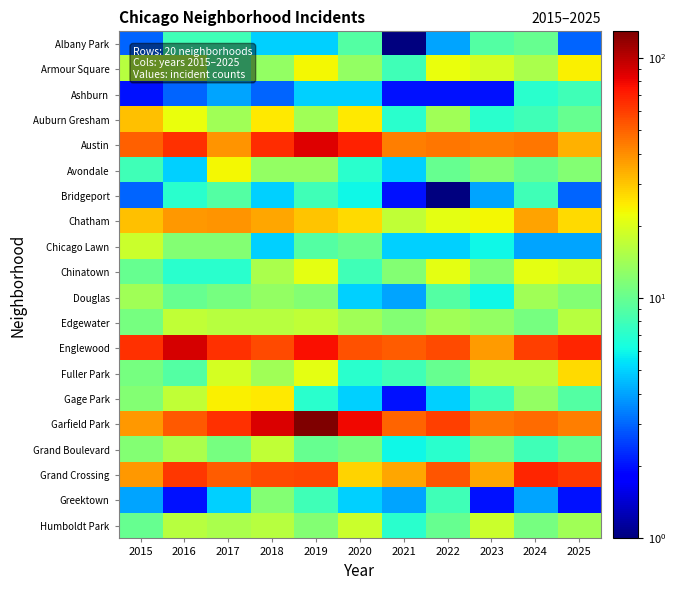

Reading right to left, transcribe all the data shown in this chart.

Albany Park: 2025=3	2024=10	2023=9	2022=4	2021=1	2020=9	2019=5	2018=5	2017=8	2016=8	2015=3
Armour Square: 2025=24	2024=15	2023=19	2022=22	2021=8	2020=13	2019=23	2018=13	2017=9	2016=15	2015=16
Ashburn: 2025=8	2024=7	2023=2	2022=2	2021=2	2020=5	2019=5	2018=3	2017=4	2016=3	2015=2
Auburn Gresham: 2025=10	2024=8	2023=7	2022=14	2021=7	2020=25	2019=14	2018=25	2017=14	2016=22	2015=31
Austin: 2025=33	2024=45	2023=43	2022=45	2021=43	2020=70	2019=86	2018=66	2017=39	2016=65	2015=50
Avondale: 2025=12	2024=10	2023=12	2022=10	2021=5	2020=7	2019=13	2018=13	2017=23	2016=5	2015=8
Bridgeport: 2025=3	2024=8	2023=4	2022=1	2021=2	2020=6	2019=8	2018=5	2017=9	2016=7	2015=3
Chatham: 2025=27	2024=36	2023=23	2022=21	2021=17	2020=27	2019=30	2018=35	2017=39	2016=38	2015=31
Chicago Lawn: 2025=4	2024=4	2023=6	2022=5	2021=5	2020=10	2019=9	2018=5	2017=12	2016=12	2015=18
Chinatown: 2025=19	2024=21	2023=12	2022=21	2021=12	2020=8	2019=21	2018=15	2017=7	2016=7	2015=10
Douglas: 2025=12	2024=14	2023=6	2022=9	2021=4	2020=5	2019=12	2018=13	2017=11	2016=10	2015=14
Edgewater: 2025=16	2024=11	2023=13	2022=14	2021=12	2020=14	2019=17	2018=16	2017=16	2016=17	2015=11
Englewood: 2025=68	2024=60	2023=37	2022=57	2021=51	2020=54	2019=77	2018=57	2017=65	2016=89	2015=65
Fuller Park: 2025=27	2024=16	2023=16	2022=10	2021=8	2020=7	2019=21	2018=14	2017=19	2016=9	2015=11
Gage Park: 2025=9	2024=13	2023=8	2022=5	2021=2	2020=5	2019=7	2018=25	2017=24	2016=17	2015=12
Garfield Park: 2025=43	2024=48	2023=45	2022=60	2021=49	2020=80	2019=129	2018=88	2017=65	2016=52	2015=38
Grand Boulevard: 2025=10	2024=8	2023=11	2022=7	2021=6	2020=11	2019=10	2018=17	2017=11	2016=15	2015=12
Grand Crossing: 2025=62	2024=68	2023=35	2022=53	2021=35	2020=28	2019=58	2018=56	2017=51	2016=62	2015=38
Greektown: 2025=2	2024=4	2023=2	2022=8	2021=4	2020=5	2019=8	2018=12	2017=5	2016=2	2015=4
Humboldt Park: 2025=14	2024=11	2023=18	2022=10	2021=7	2020=18	2019=12	2018=16	2017=15	2016=16	2015=10